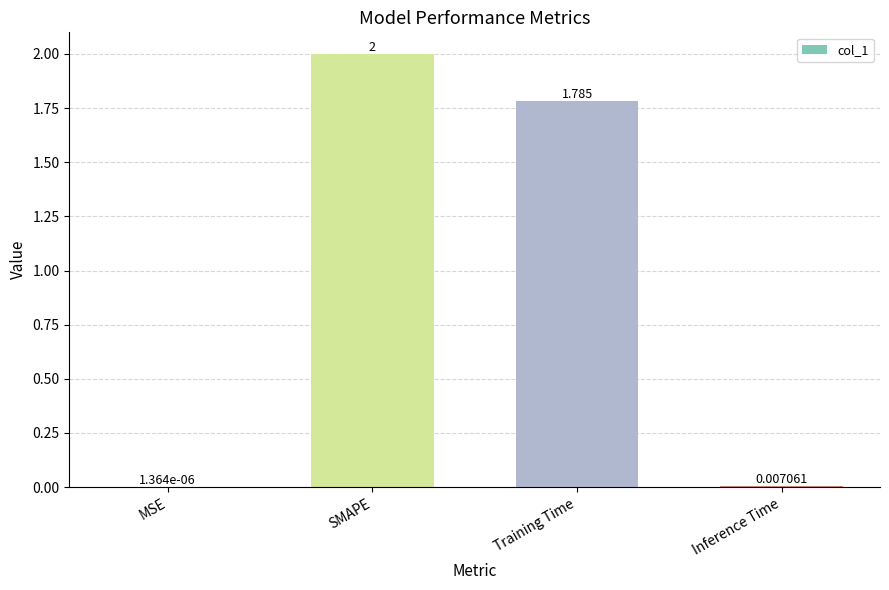

At which category does the chart reach its peak across all series?

SMAPE